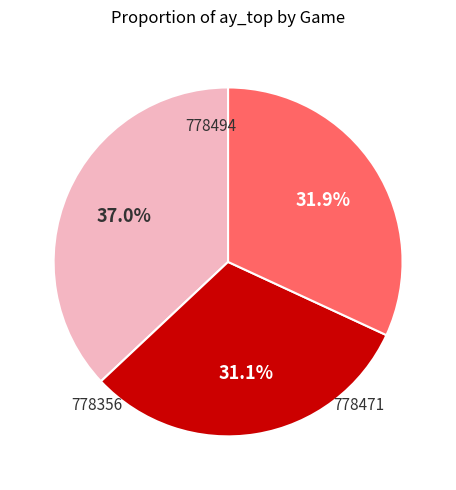

Is there any slice that represents more than half of the pie?

No